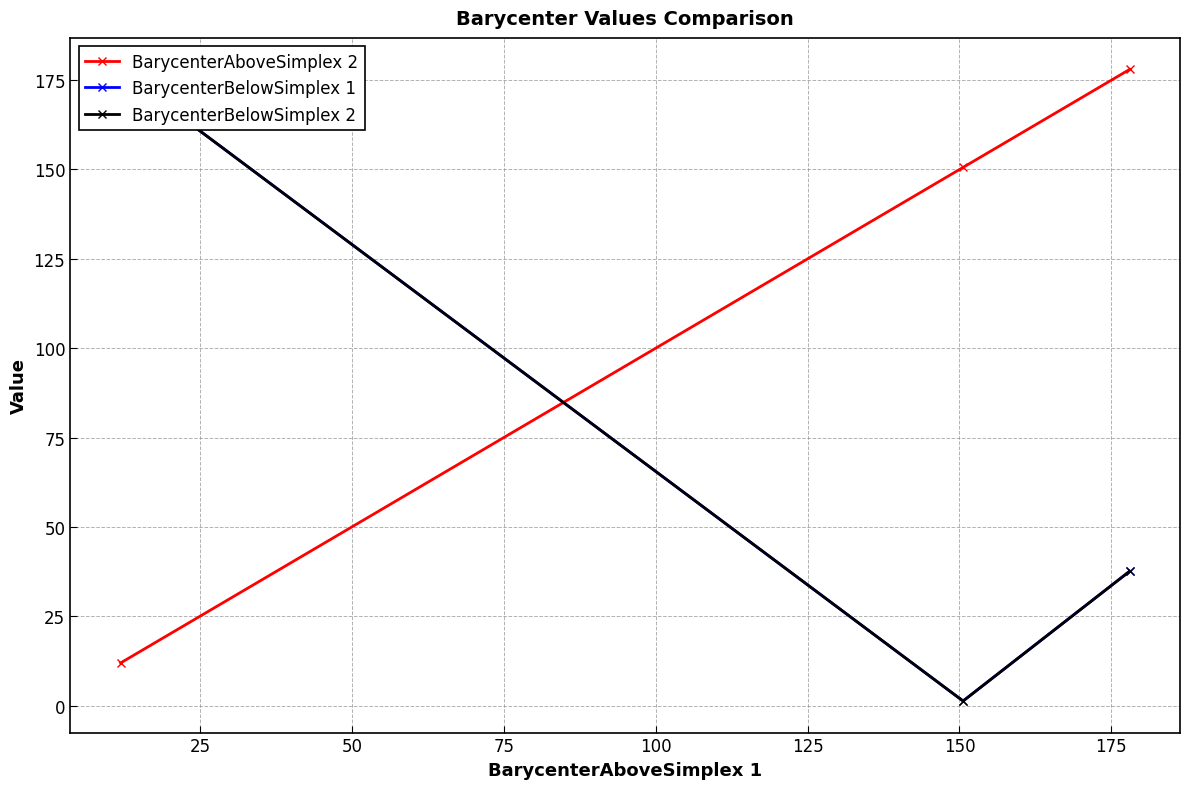

How many data points in BarycenterAboveSimplex 2 are less than 150?

1